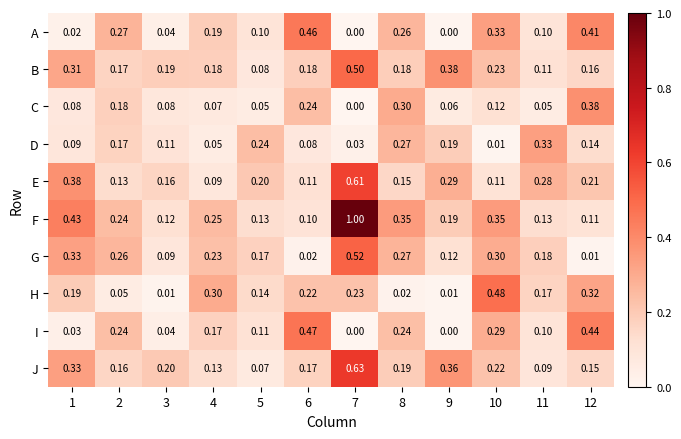

Which series has the largest total across all categories?

F